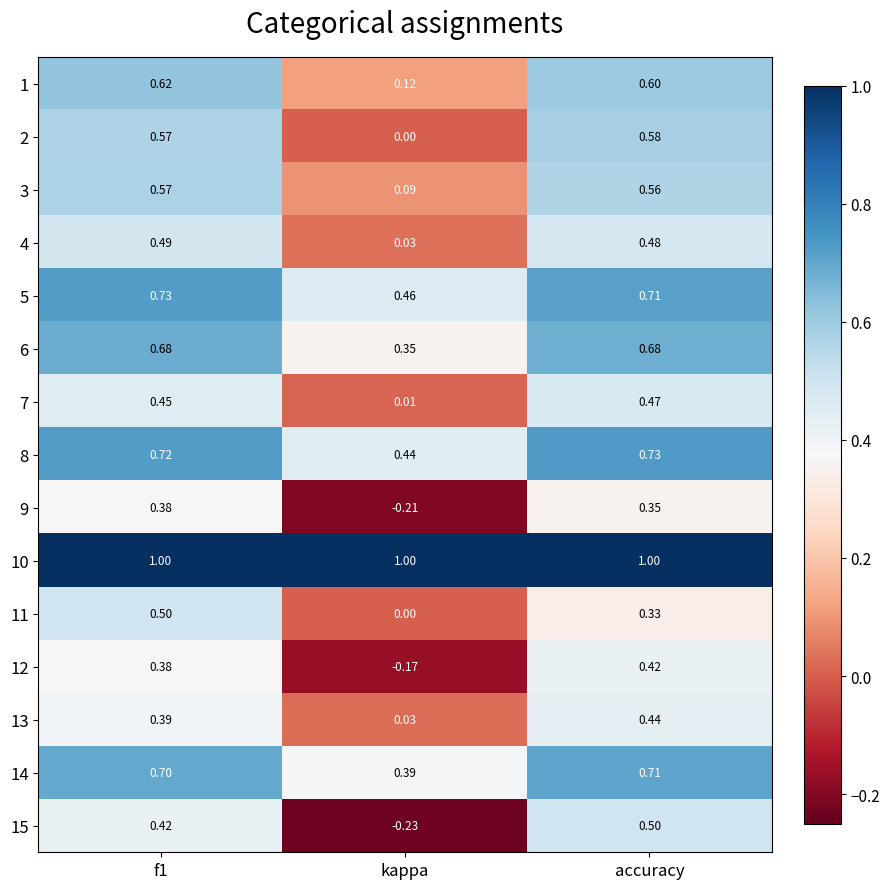

What is the difference between the highest and lowest values at f1?

0.6